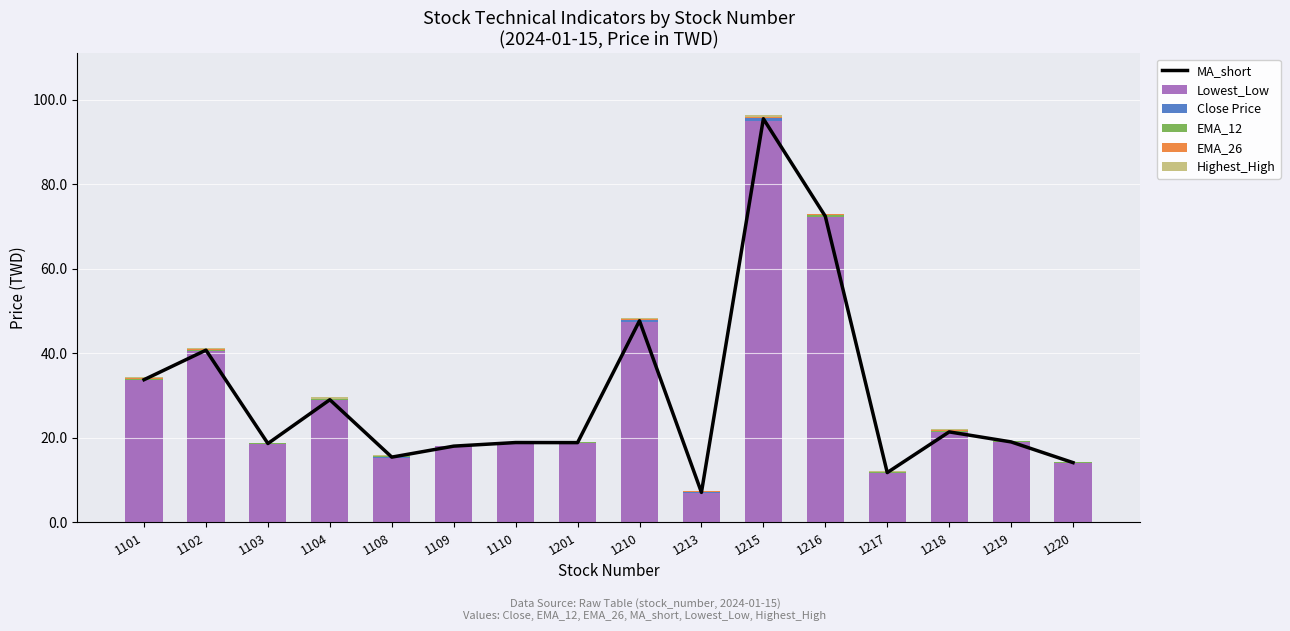

The value of EMA_26 at 1213 is 0.0. True or false?

False